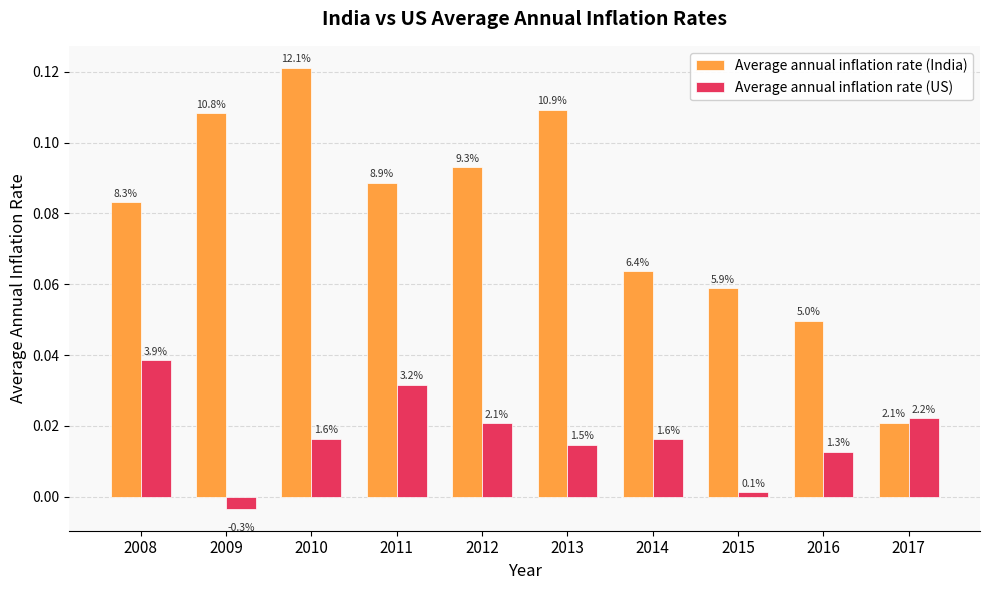

What are all the series names shown in the legend?

Average annual inflation rate (India), Average annual inflation rate (US)